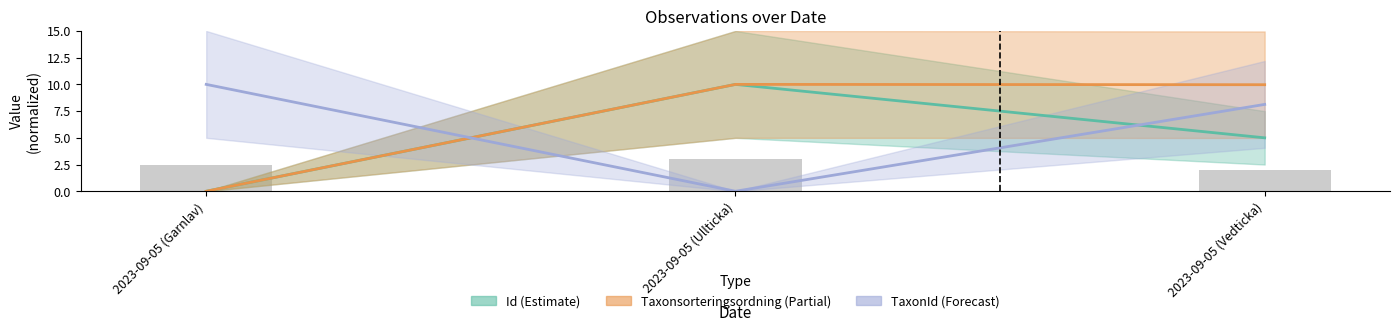

What is the label of the 2nd bar from the left?

2023-09-05 (Ullticka)